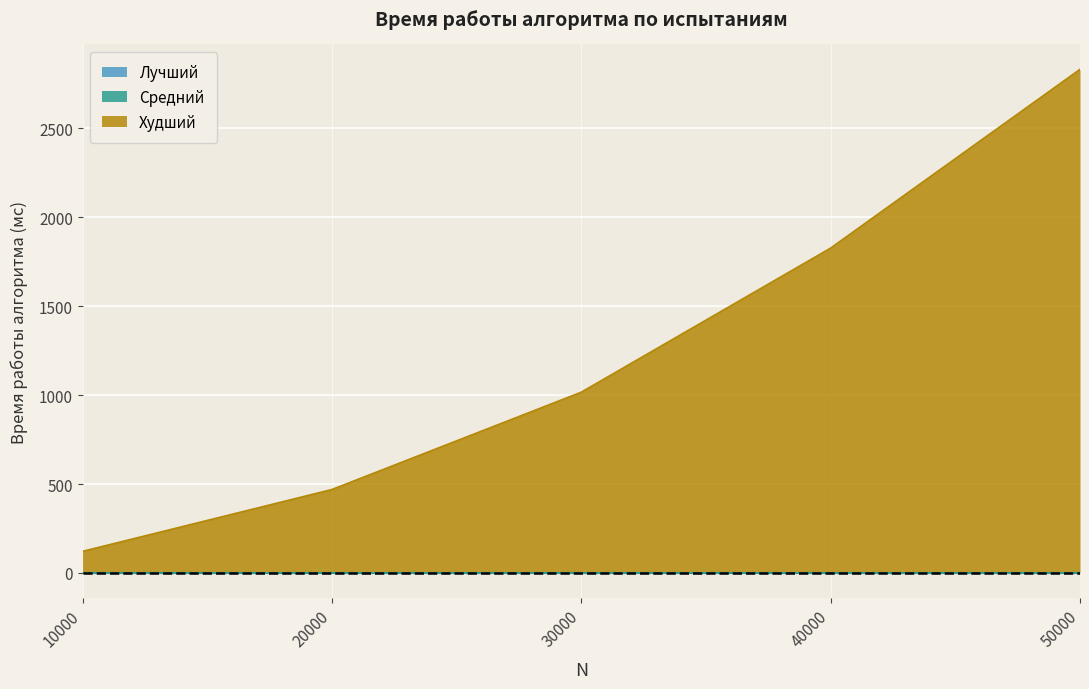

Between 10000 and 40000, which series saw the biggest shift?

Худший